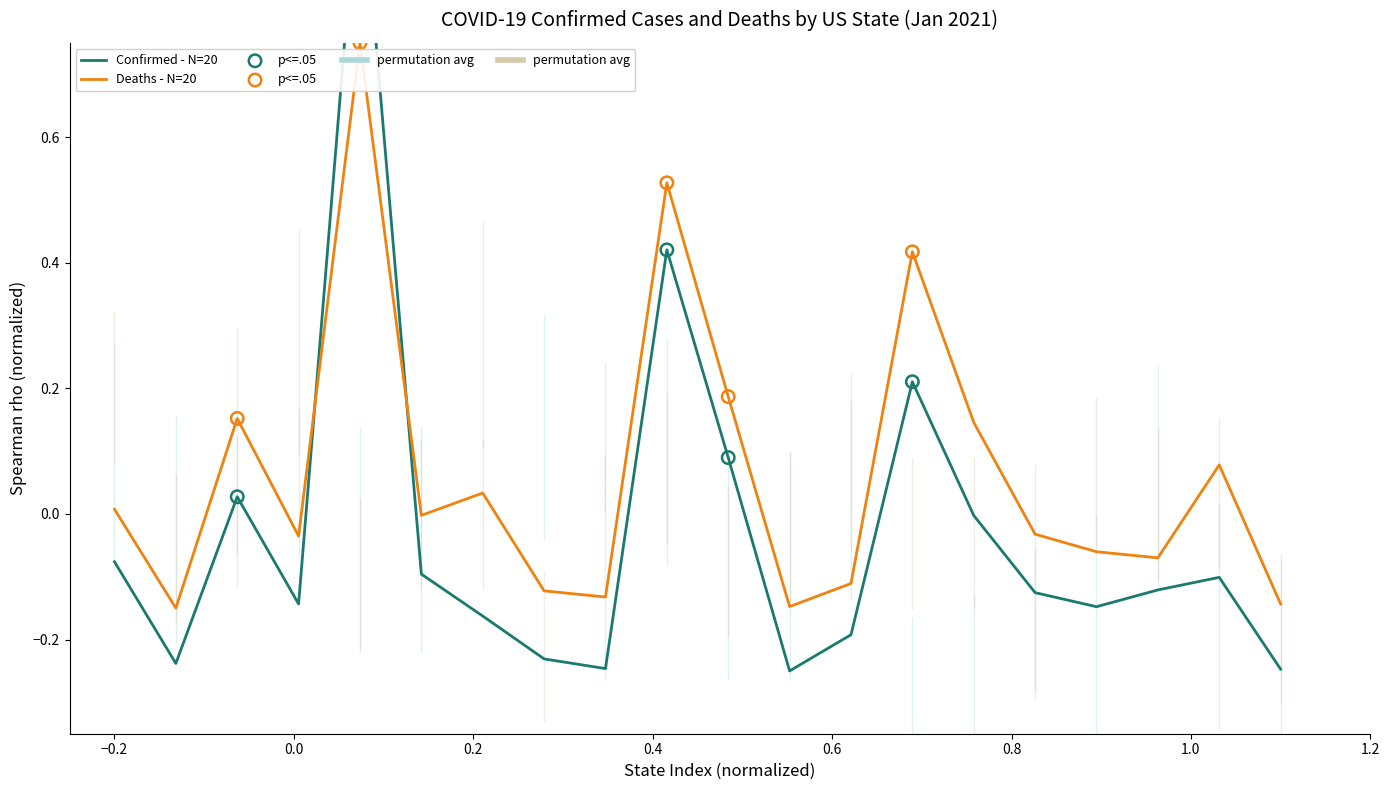

Which series contains the lowest Y value?

Confirmed